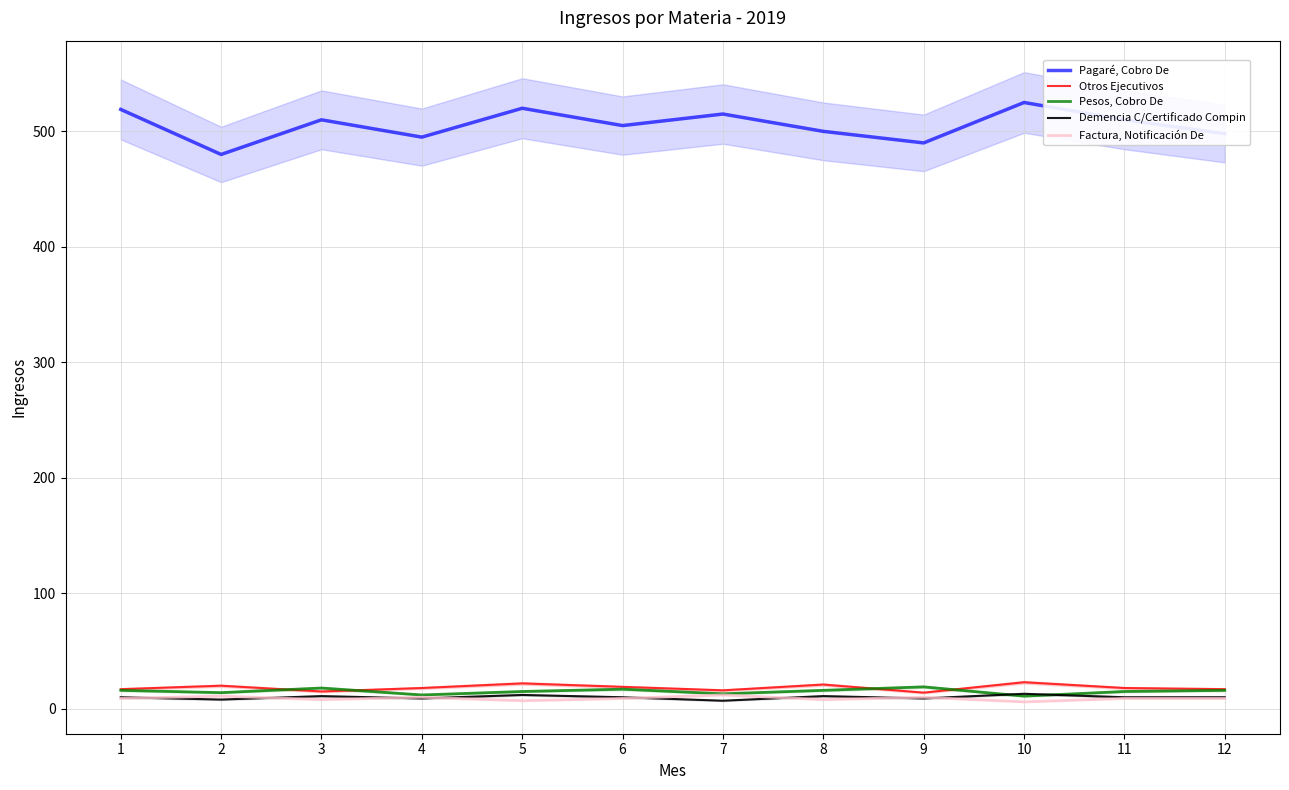

What value does the Pagaré, Cobro De series have at 10, to the nearest 10?

520